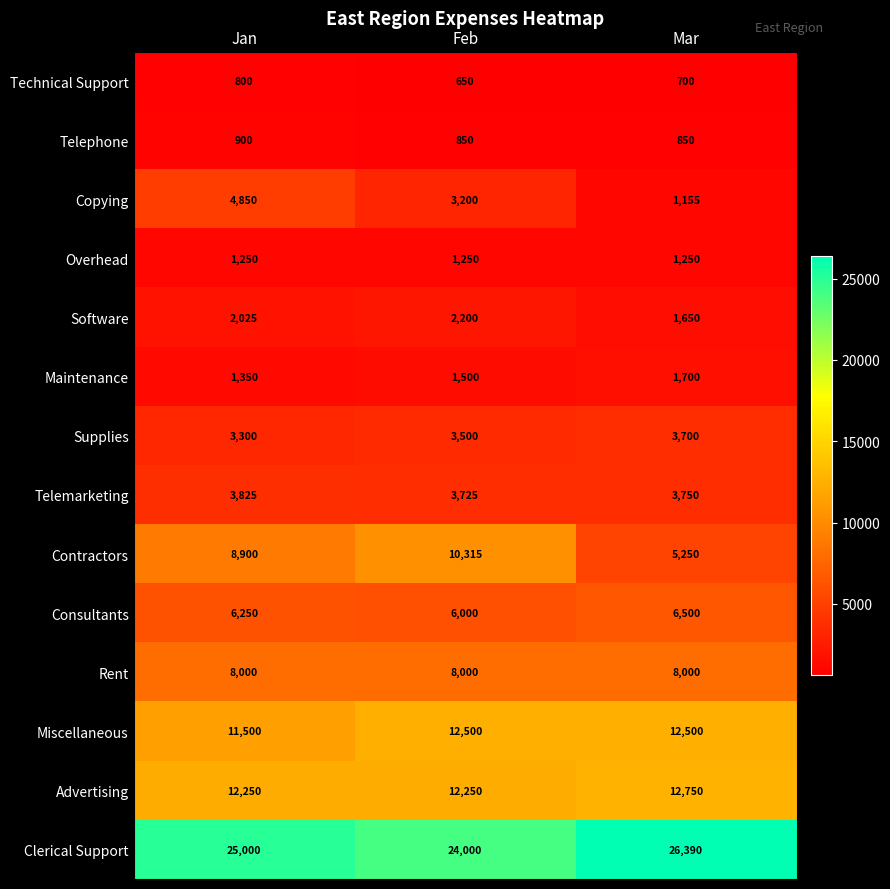

Is it true that Consultants equals 1798 at Feb?

False